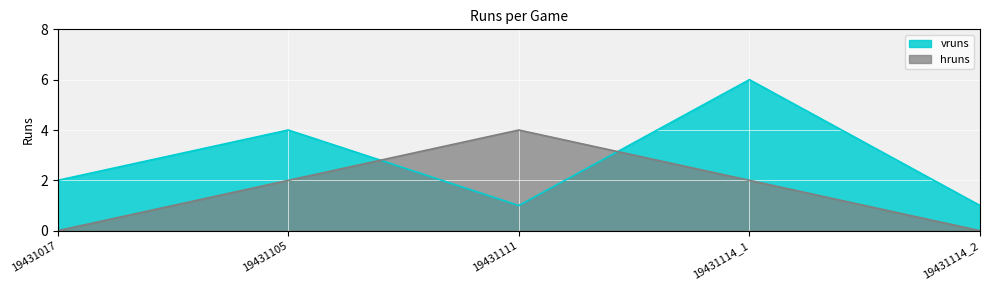

True or false: hruns and vruns intersect in this chart.

True